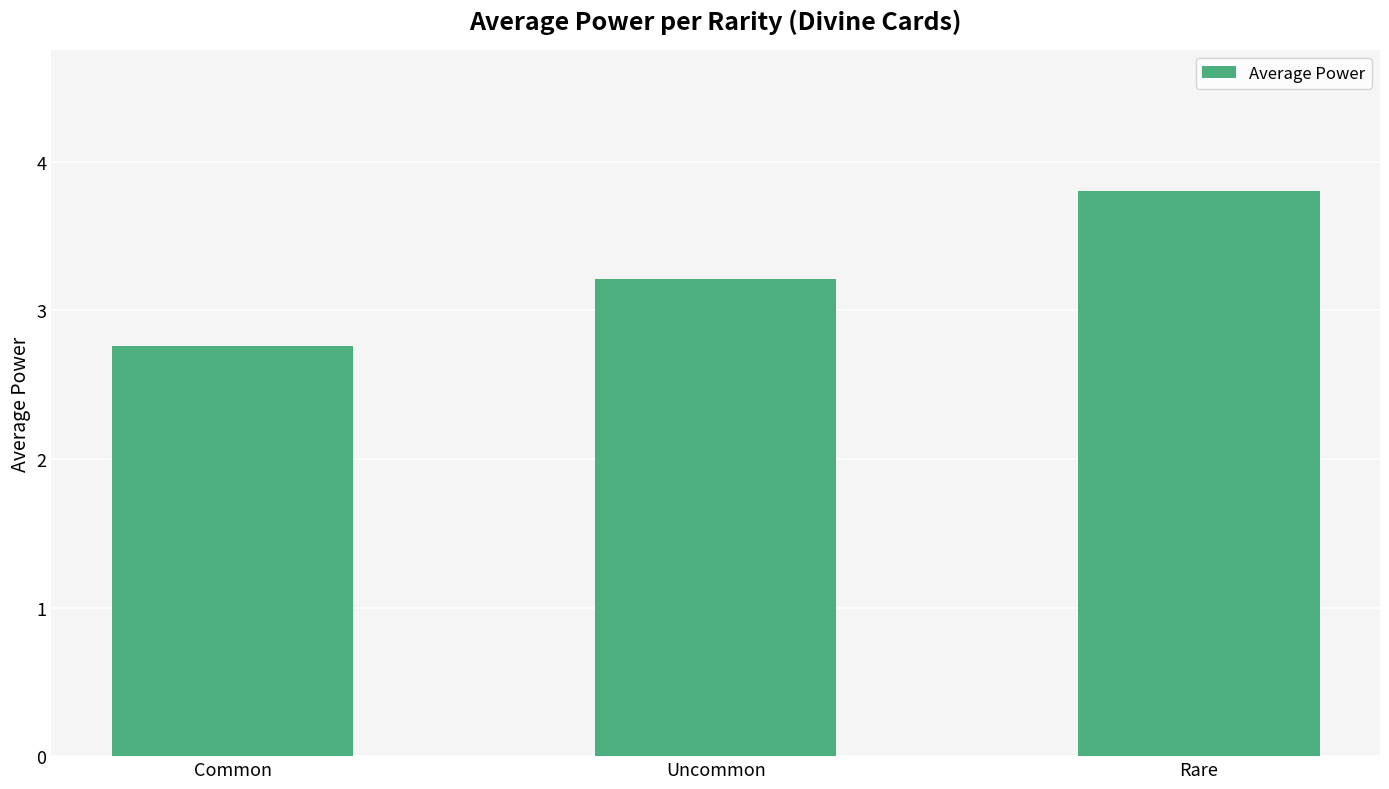

Where does the data first go above 3?

Uncommon